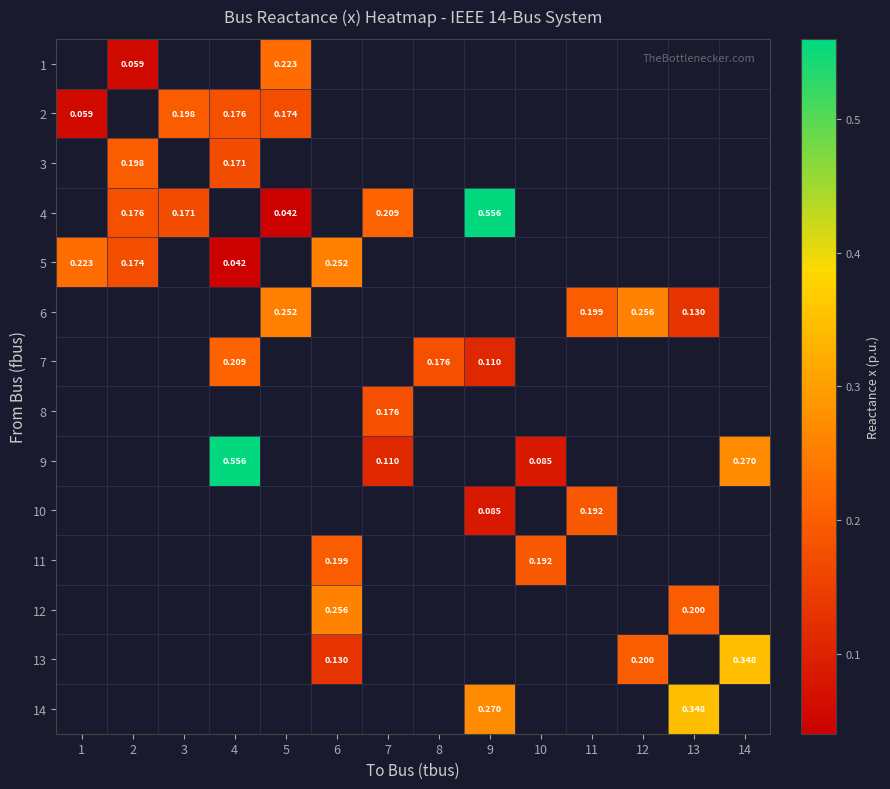

How many data points does each series have?

14